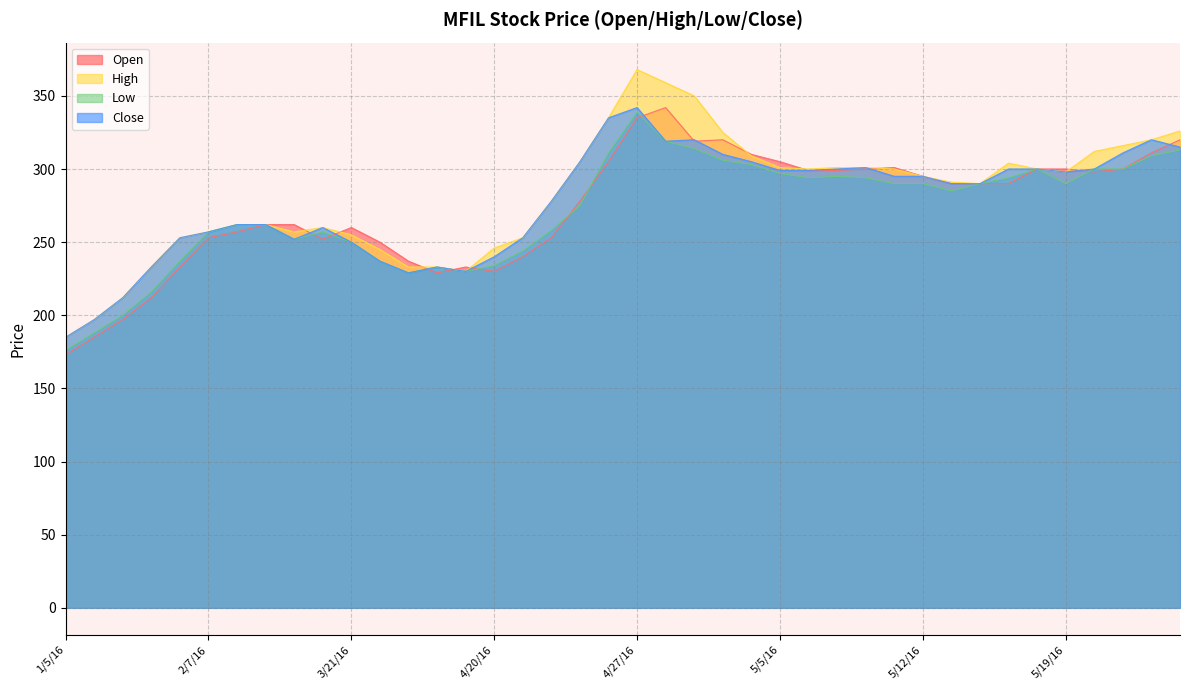

The value of Close at 2/24/16 is 262. True or false?

True